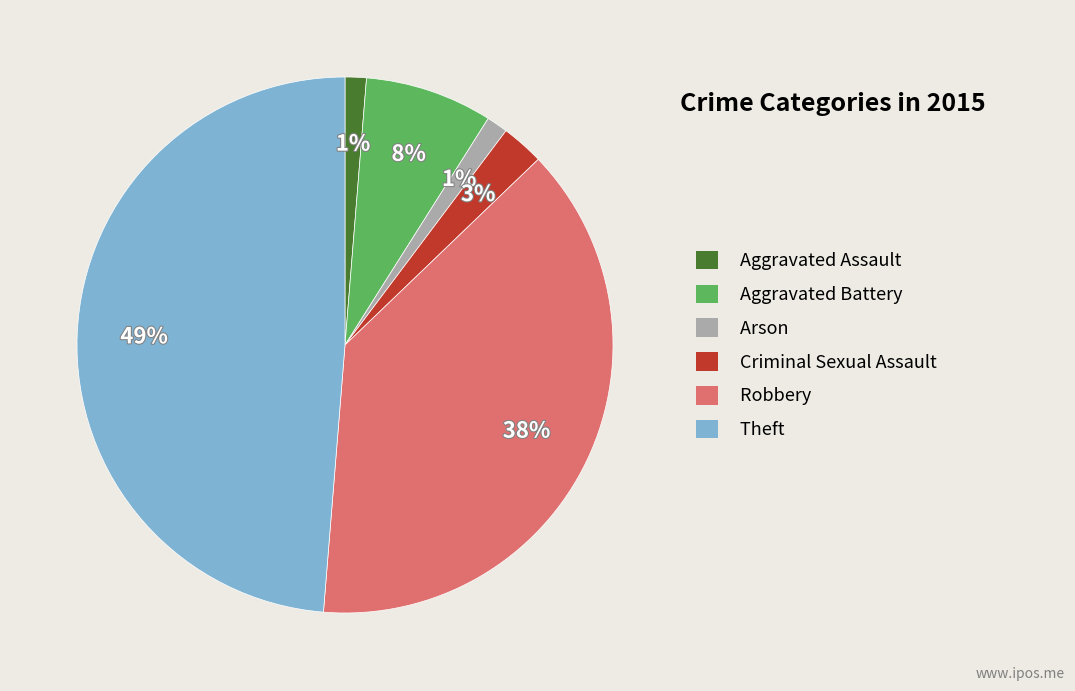

The Aggravated Battery slice represents 21% of the pie. True or false?

False